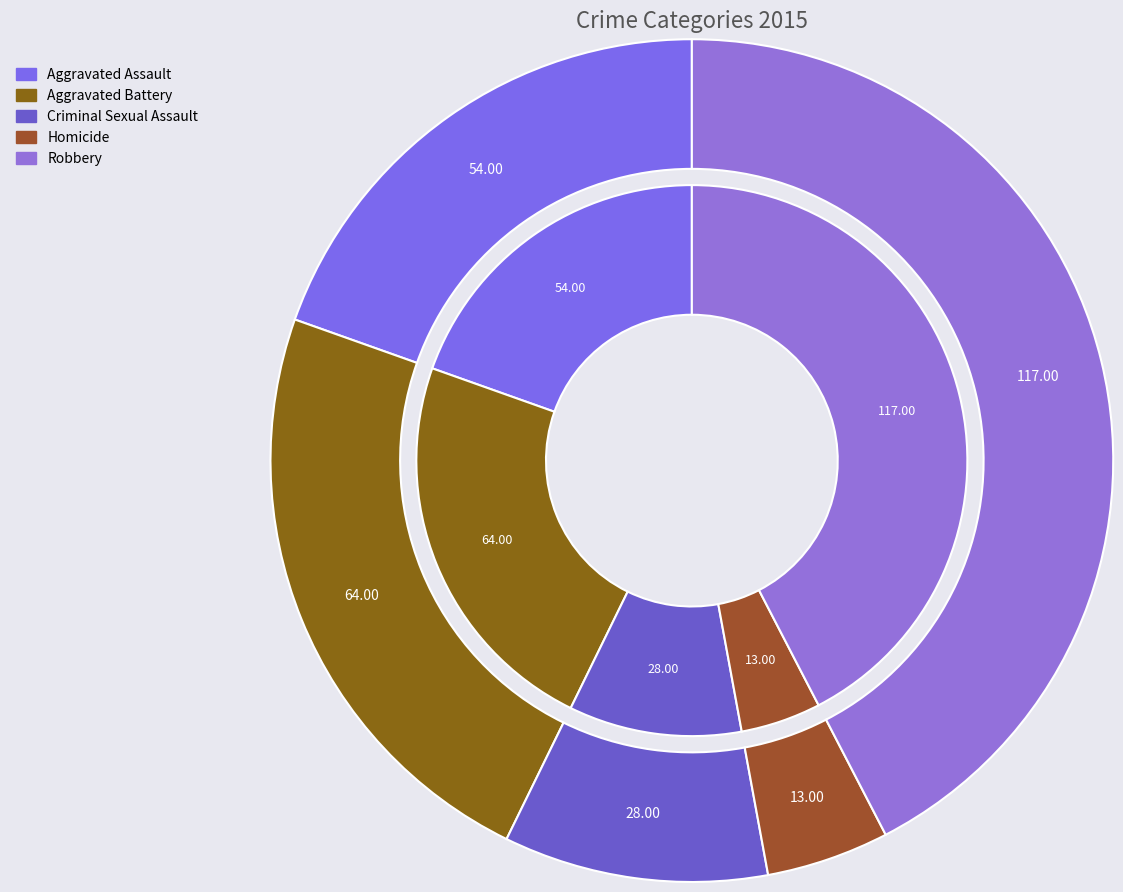

True or false: Homicide accounts for 5% of the total.

True